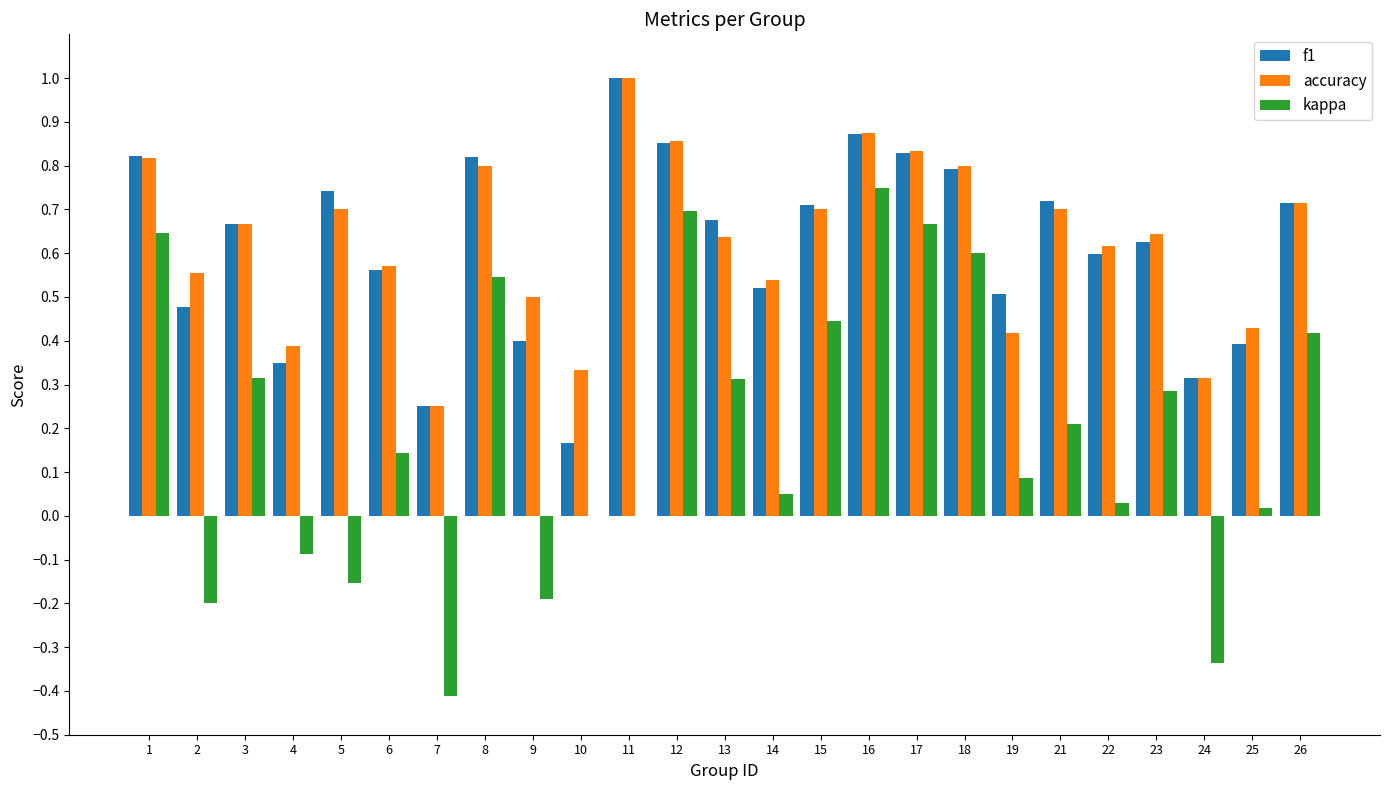

Count the number of categories in the chart.

25